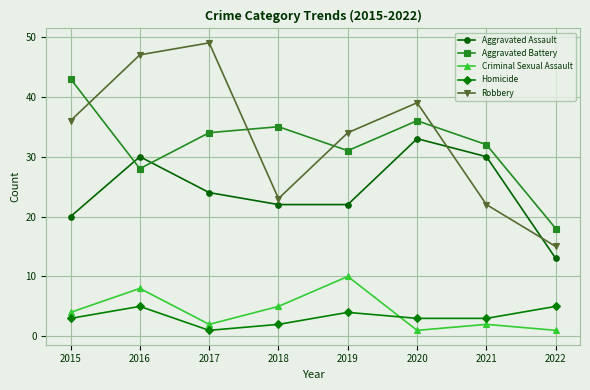

What is the spread (max minus min) of values at 2015?

40